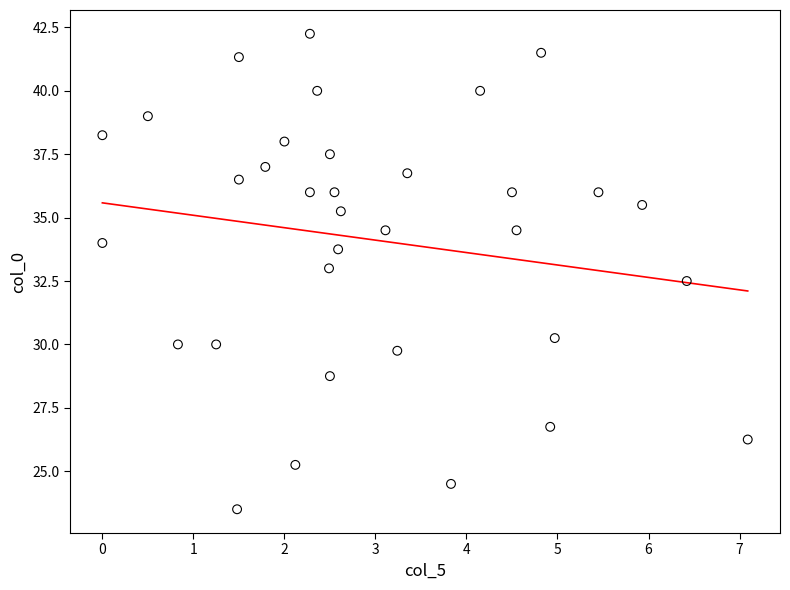

What is the range of X values (max minus min)?

7.1